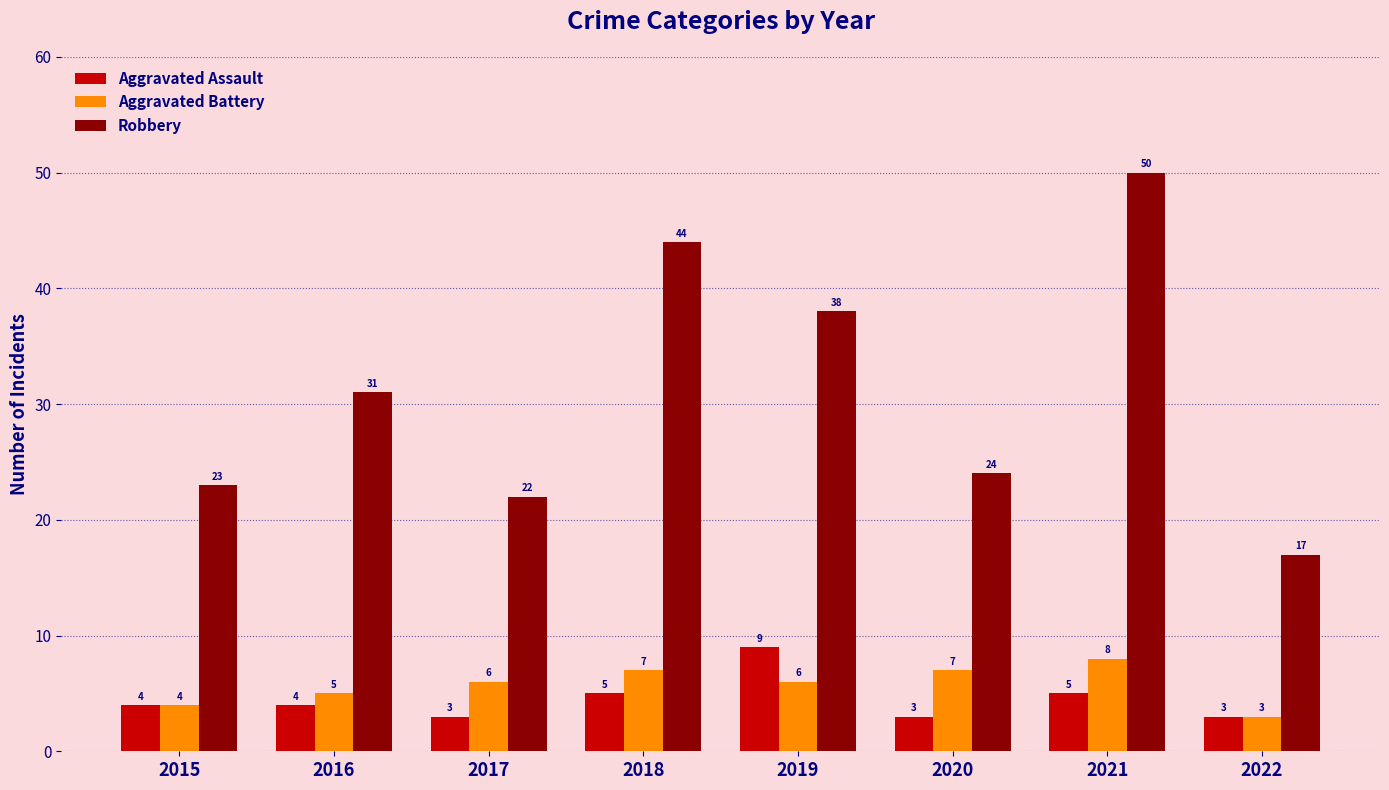

What is the difference between the maximum and minimum values in the Aggravated Assault series?

6